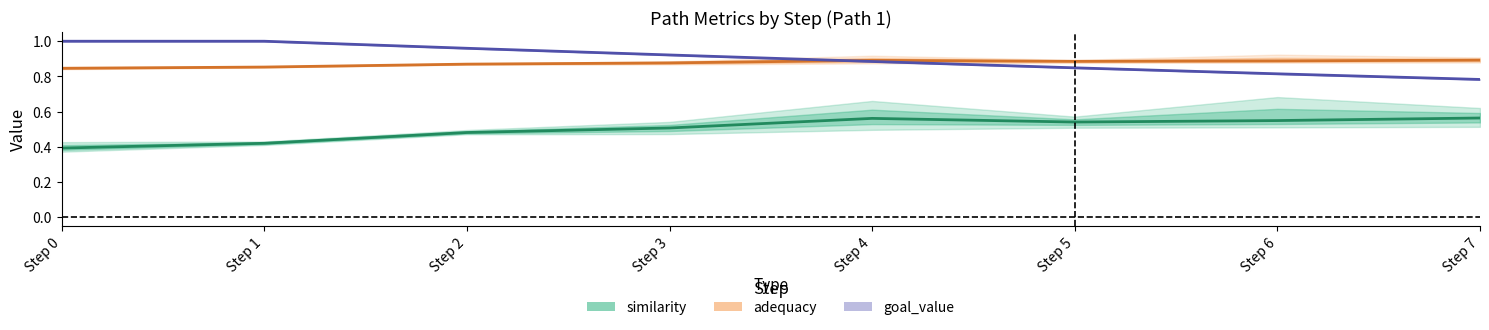

Read the goal_value value at Step 5.

0.8